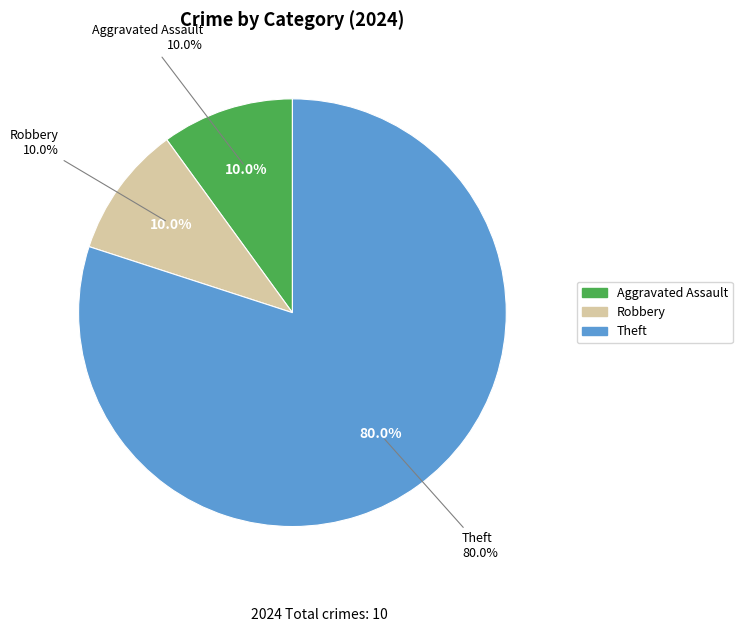

Is it true that Motor Vehicle Theft is 0% of the pie?

True